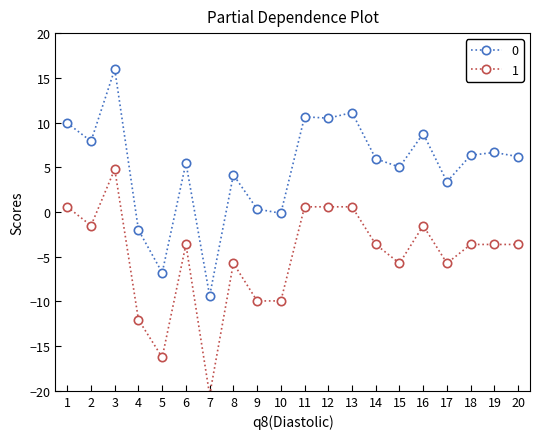

How many interior local valleys does the 0 series have?

7